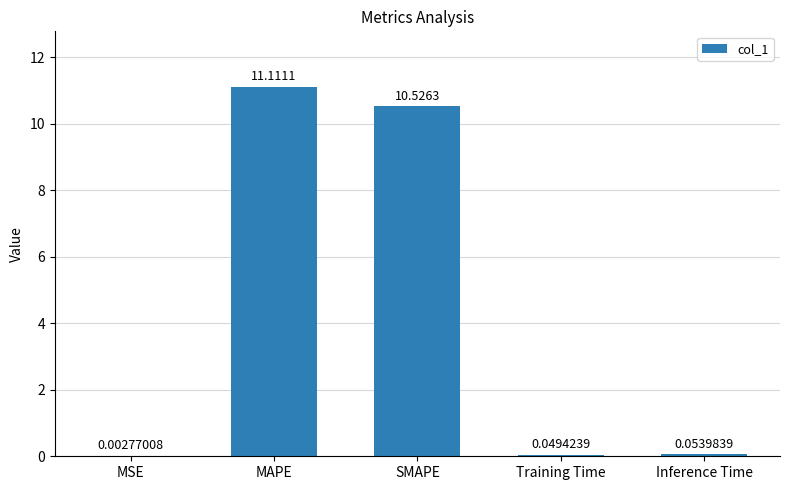

What is the change in value from MSE to Inference Time?

+0.1